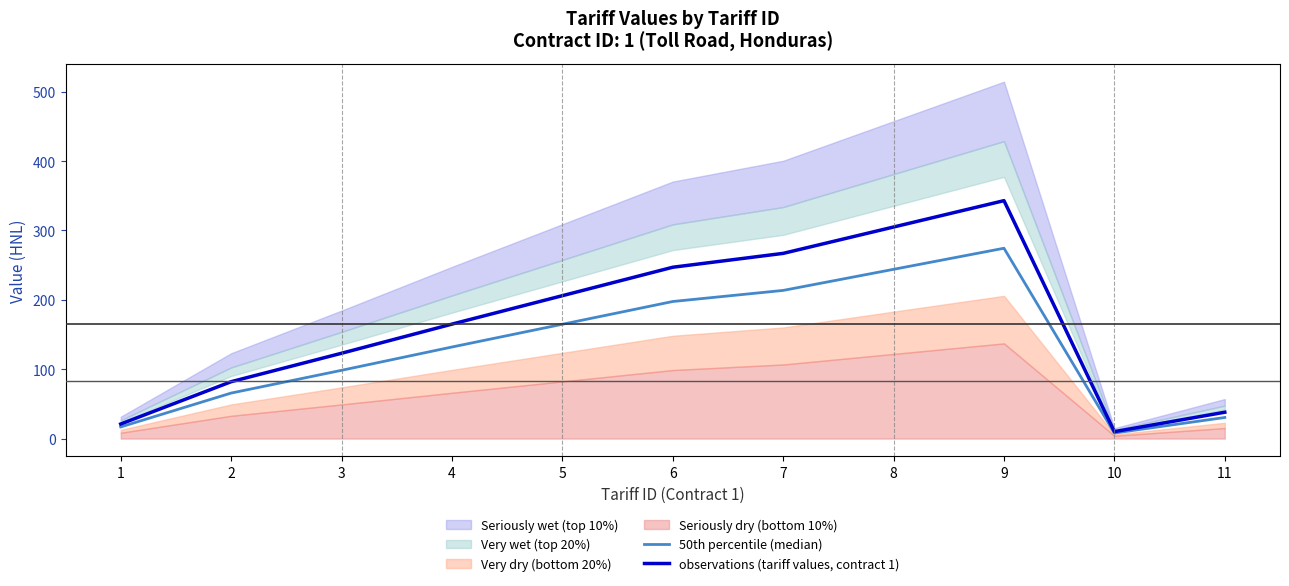

What is the value of the 50th percentile (median) point at the 3rd from the left?

98.4